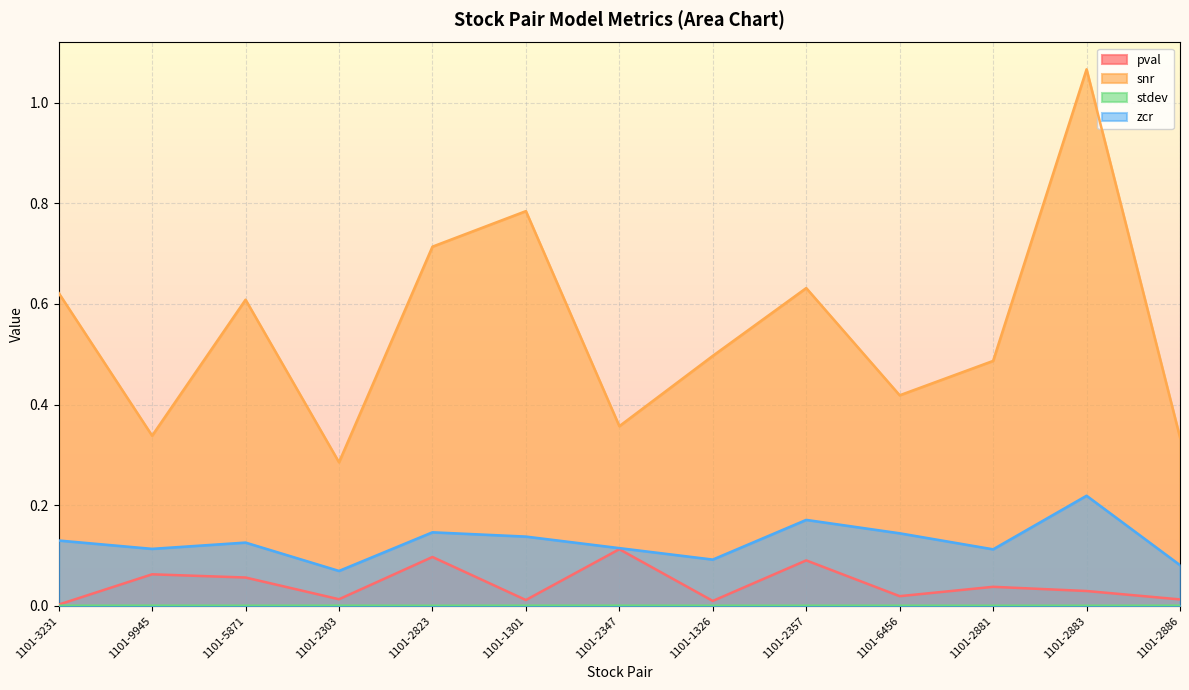

Which has a higher value, 1101-2347 or 1101-2823?

1101-2347